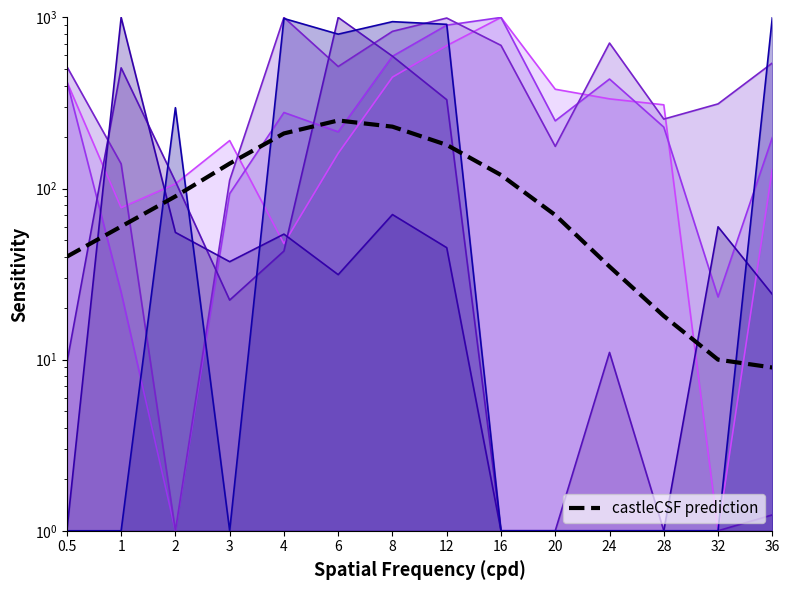

What is the label of the 8th point from the left?

12